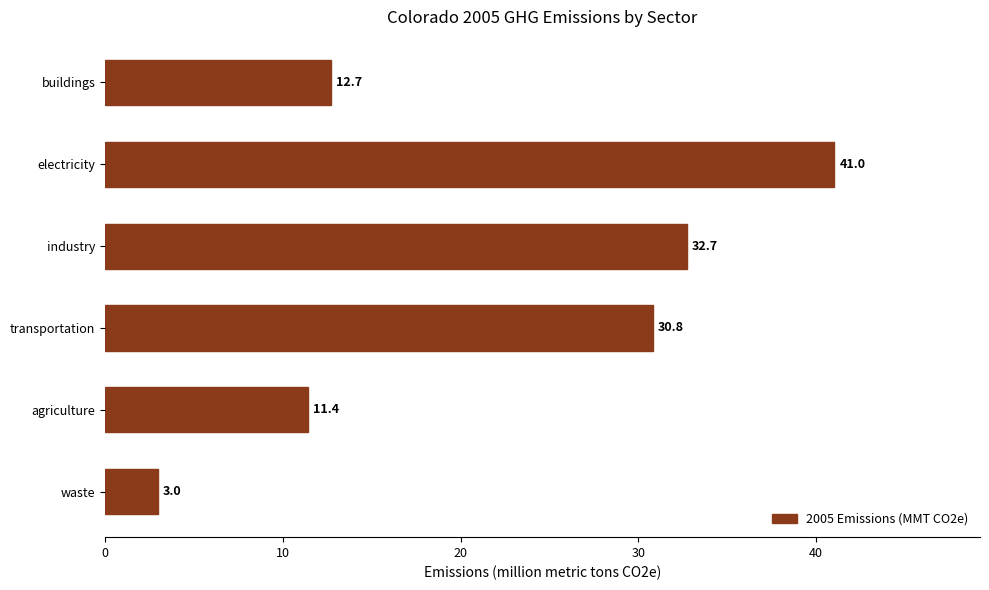

Read the value at agriculture.

11.4